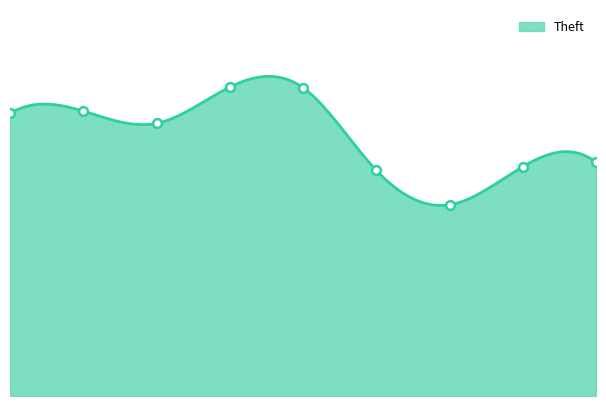

What is the change in value from 2018 to 2020?

-402